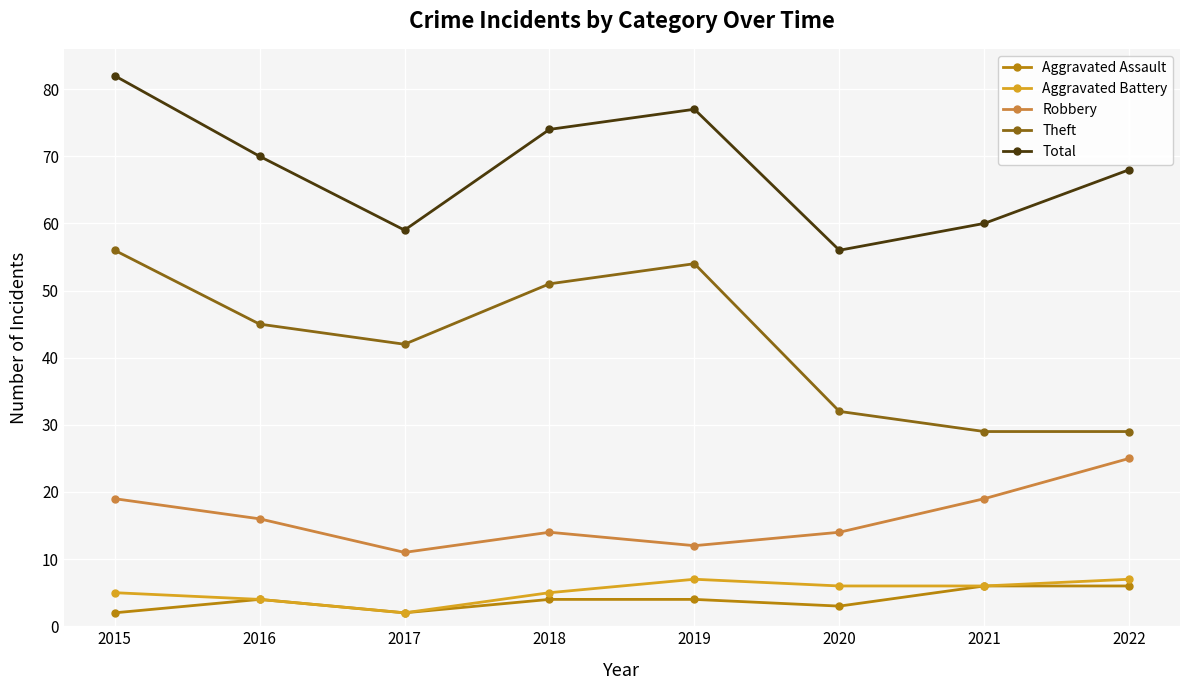

What is the value of the Robbery point at the 2nd from the left?

16